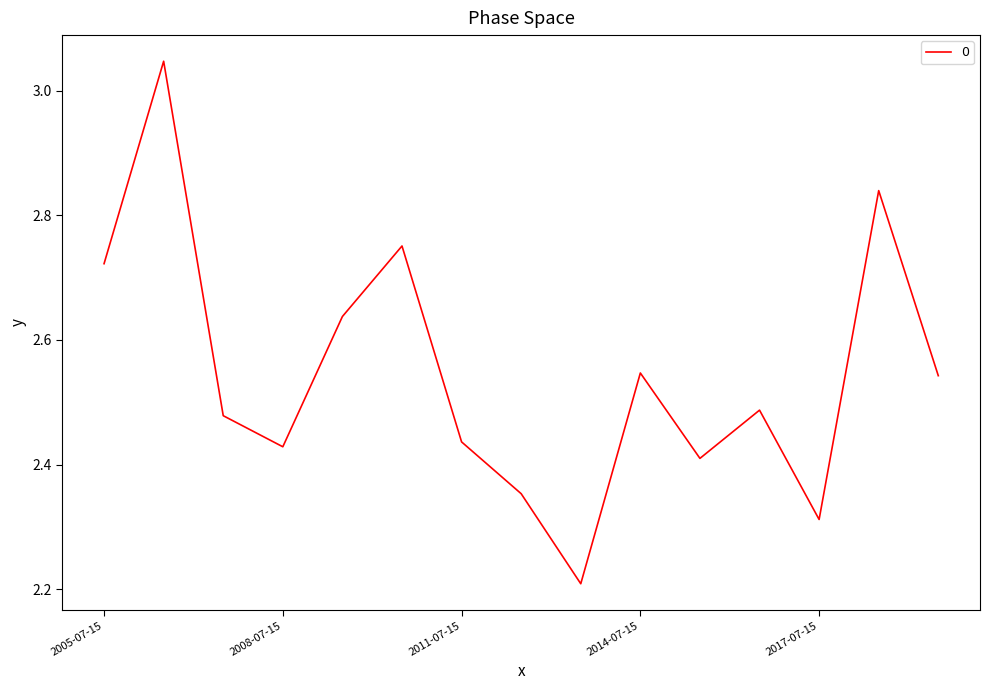

What is the smallest value displayed?

2.2